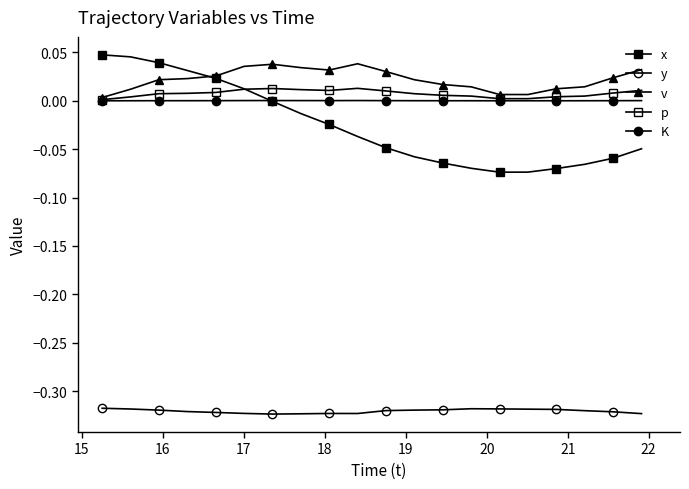

At which category is the sum across all series the highest?

16